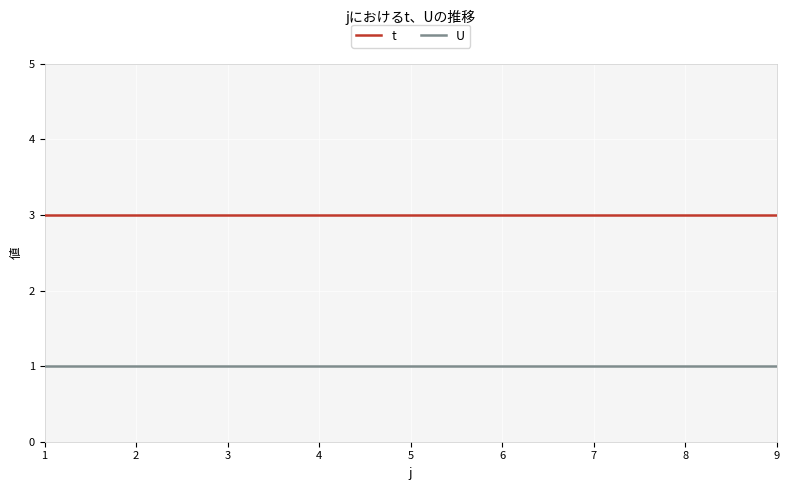

Is it true that U equals 2 at 9?

False